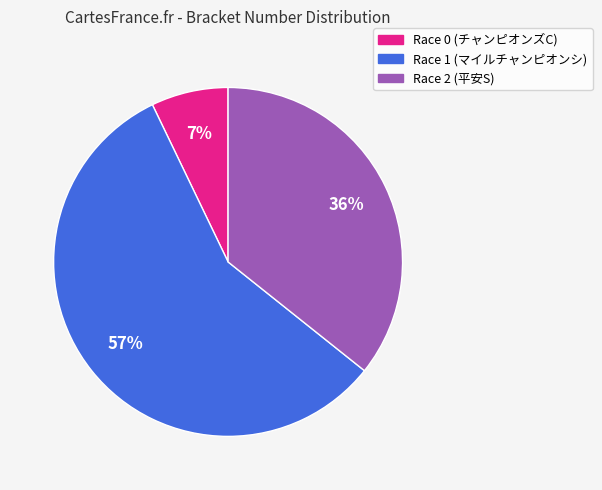

Approximately how many times larger is the value at Race 2 (平安S) compared to Race 1 (マイルチャンピオンシ)?

0.6